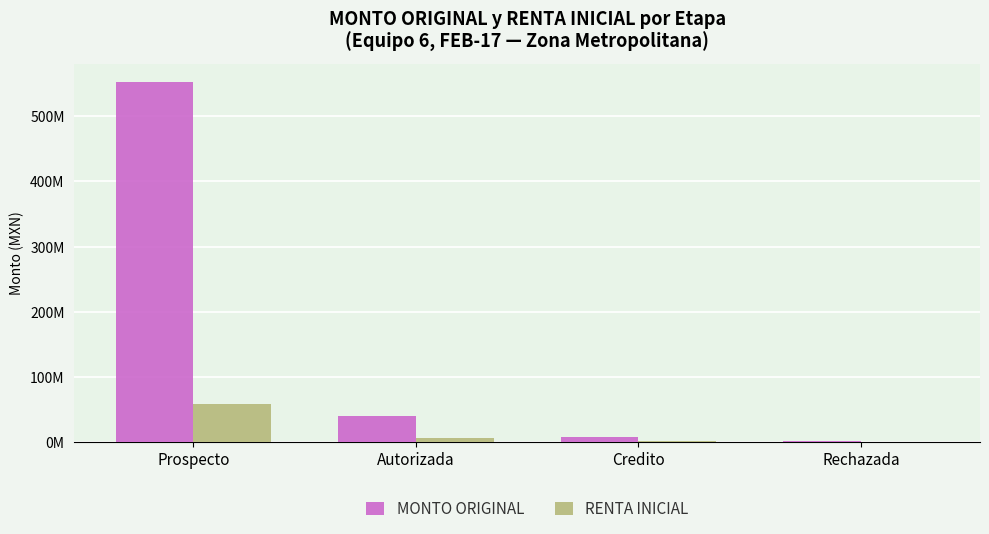

At Autorizada, list the series in order from largest to smallest.

MONTO ORIGINAL, RENTA INICIAL